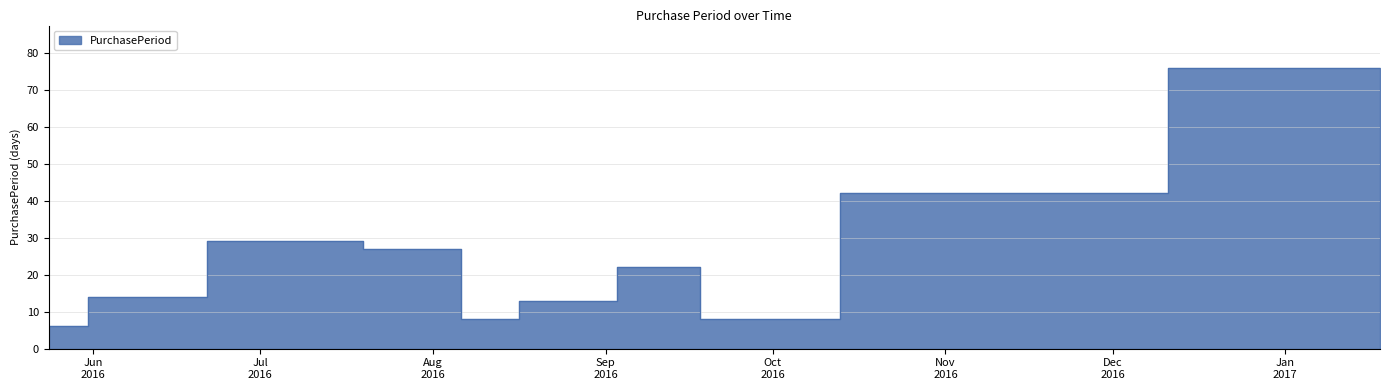

Is it true that the value at 2016-09-22 is 8?

True